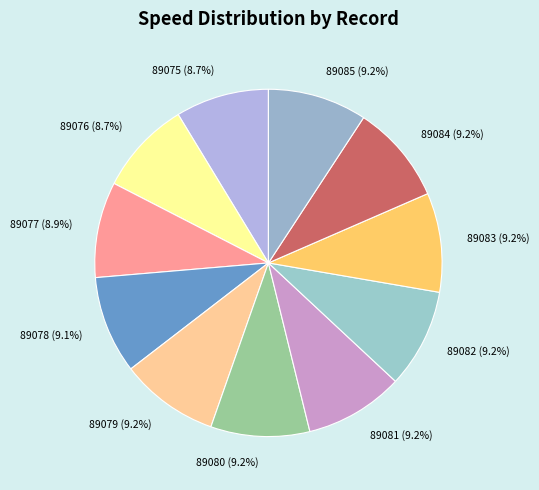

Approximately how many times larger is the value at 89076 (8.7%) compared to 89085 (9.2%)?

0.9